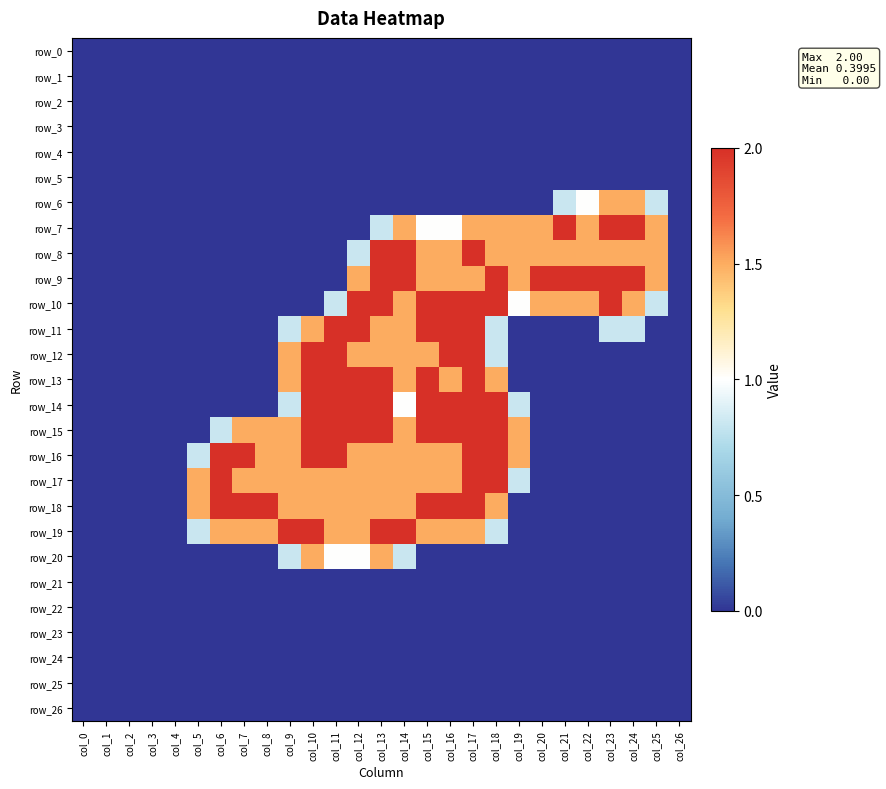

List the series in order of their peak value, lowest first.

row_0, row_1, row_2, row_3, row_4, row_5, row_21, row_22, row_23, row_24, row_25, row_26, row_6, row_20, row_7, row_8, row_9, row_10, row_11, row_12, row_13, row_14, row_15, row_16, row_17, row_18, row_19